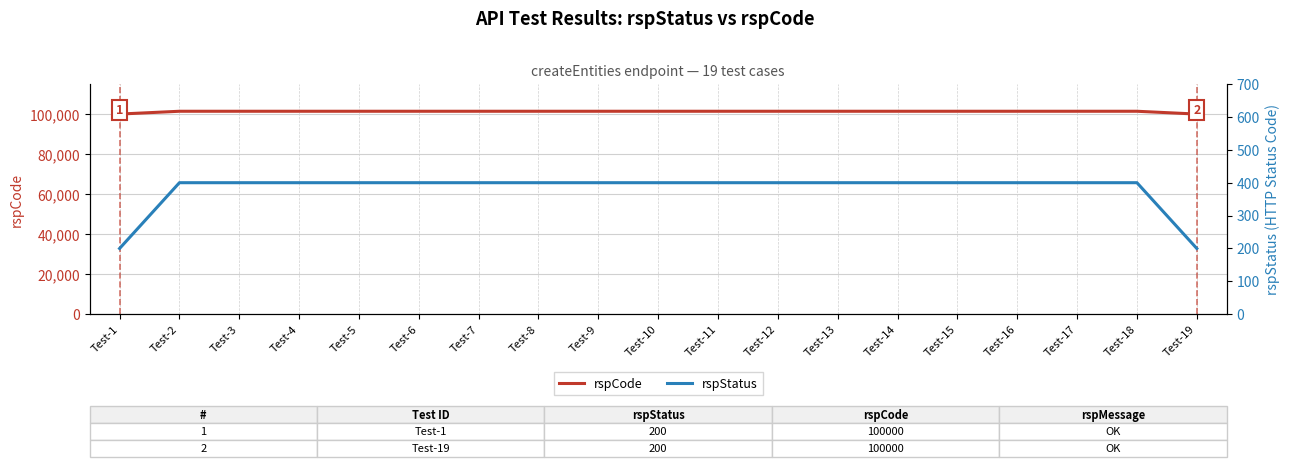

What is the difference between the maximum and minimum values in the rspStatus series?

200